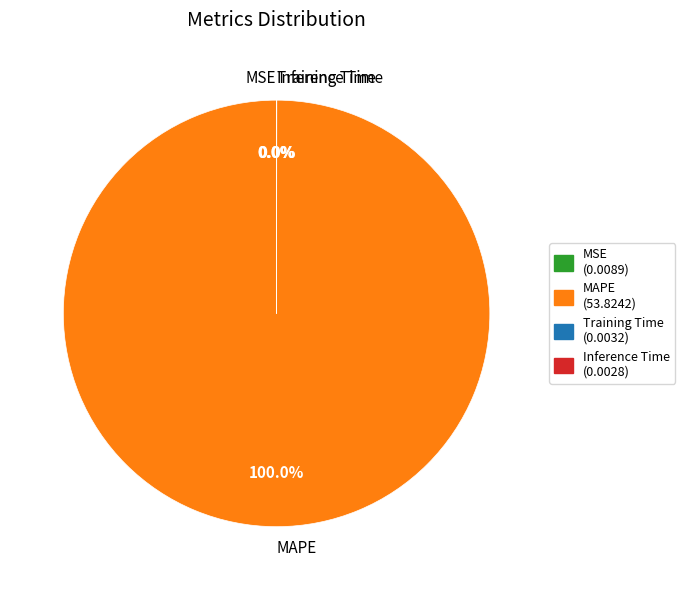

Is there a majority slice in this chart?

Yes